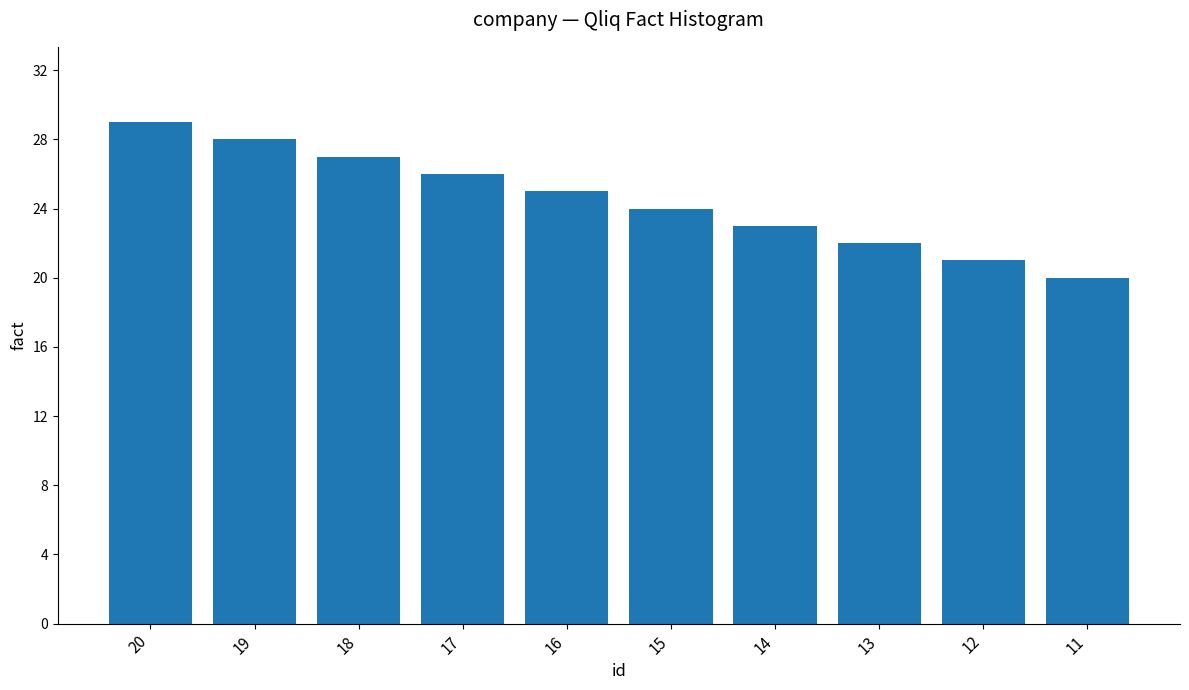

How many data points does each series have?

10